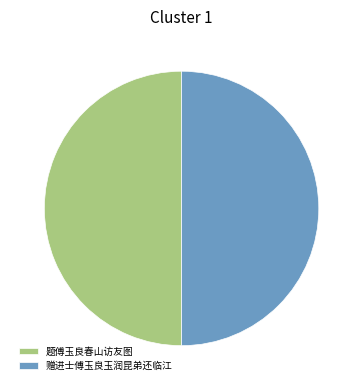

How many slices are in this pie chart?

2